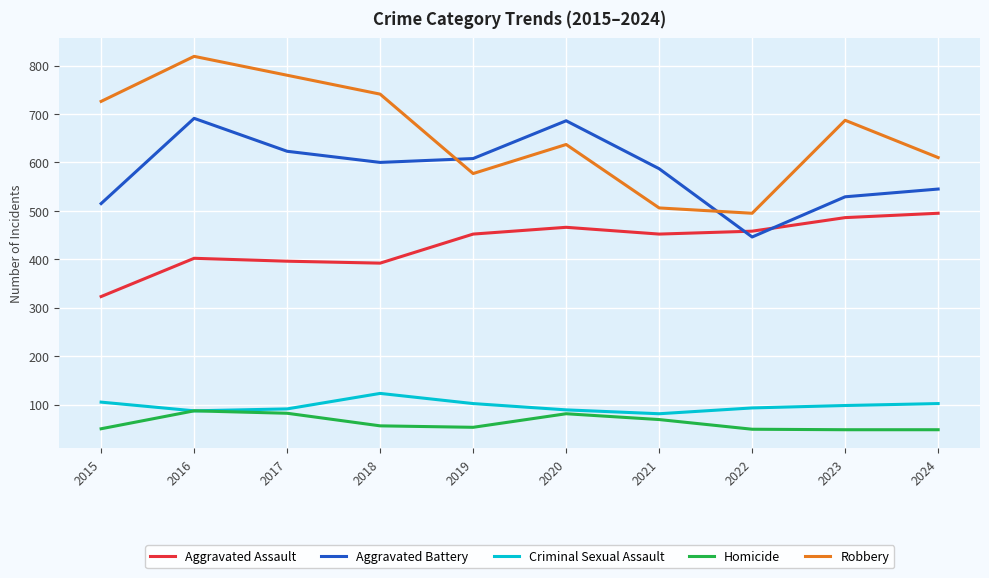

How many series are shown in this chart?

5